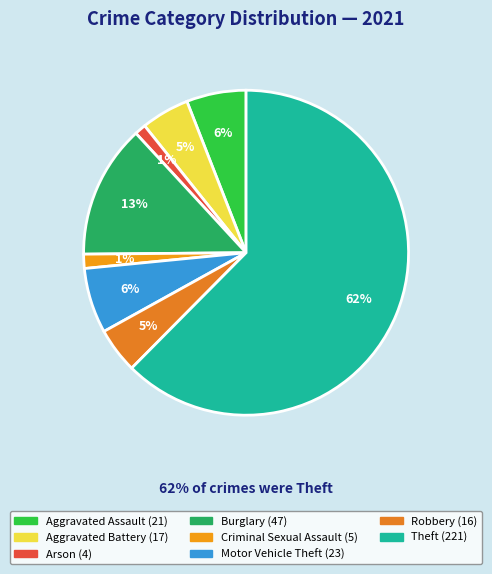

How many segments does this pie chart have?

8